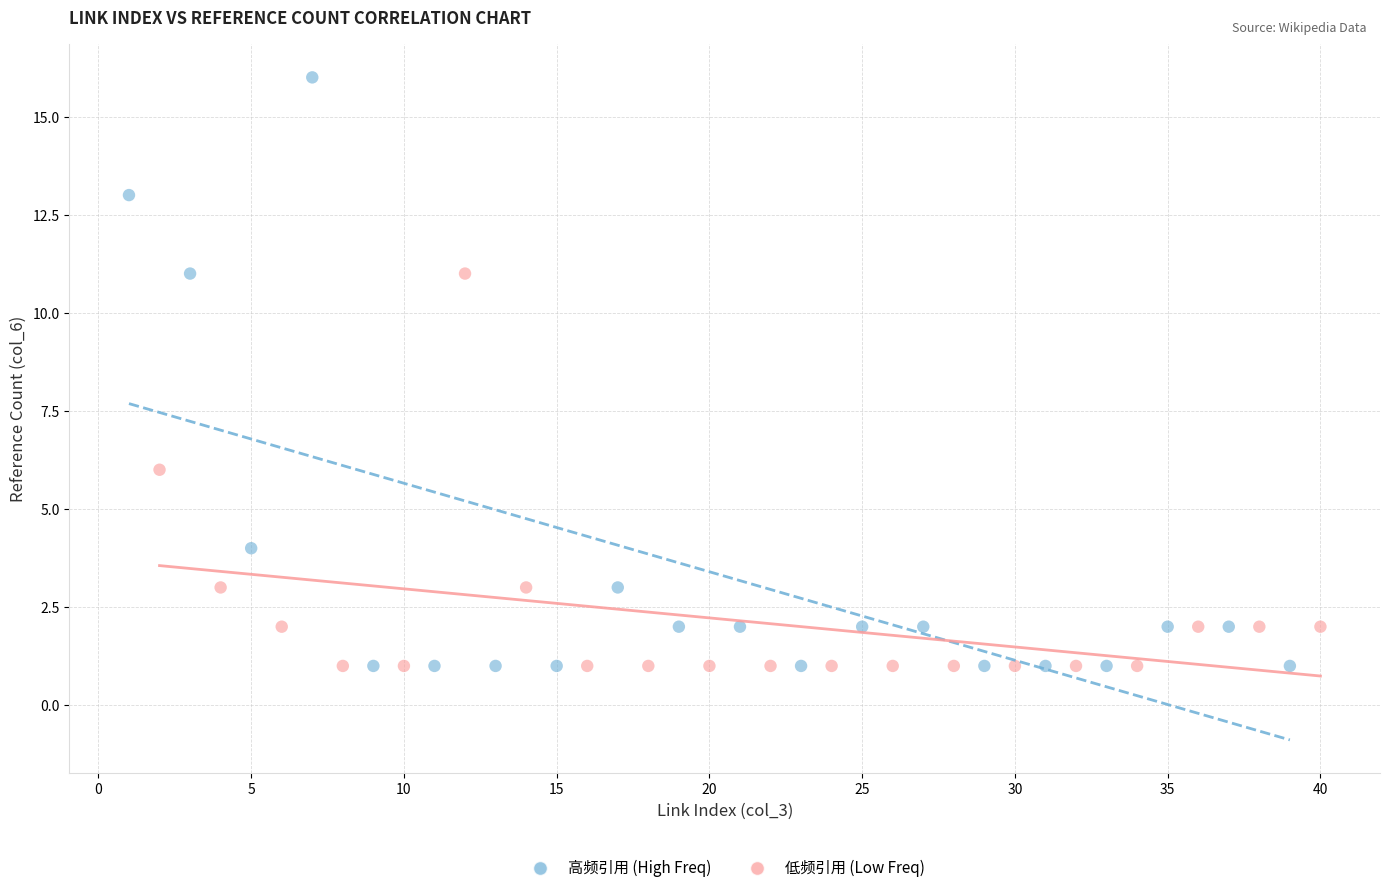

Which series has the widest spread of Y values?

高频引用 (High Freq)